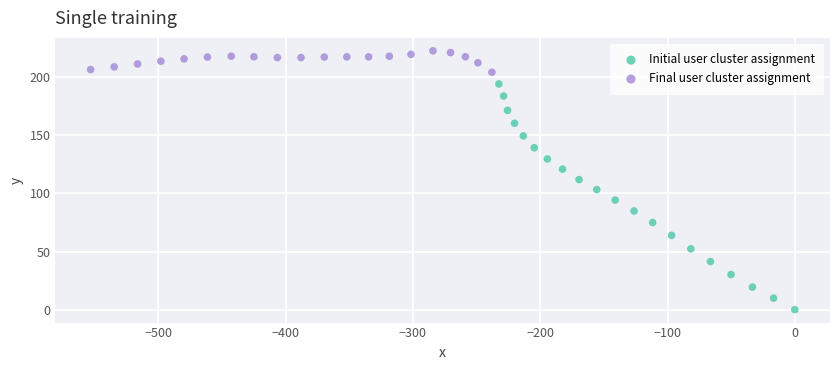

Which series has the largest Y range (max minus min)?

Initial user cluster assignment